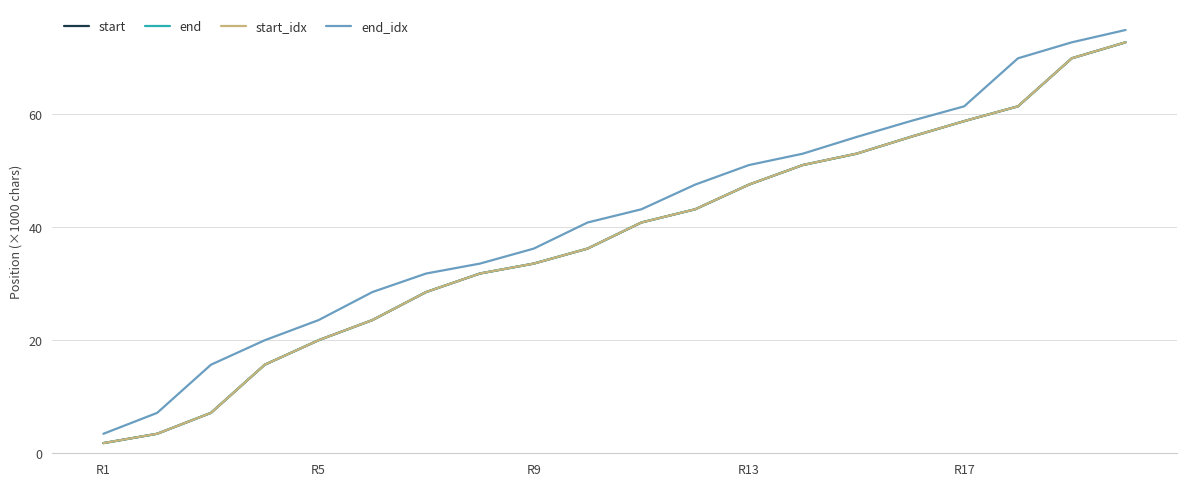

What is the label of the 20th point from the right?

R1